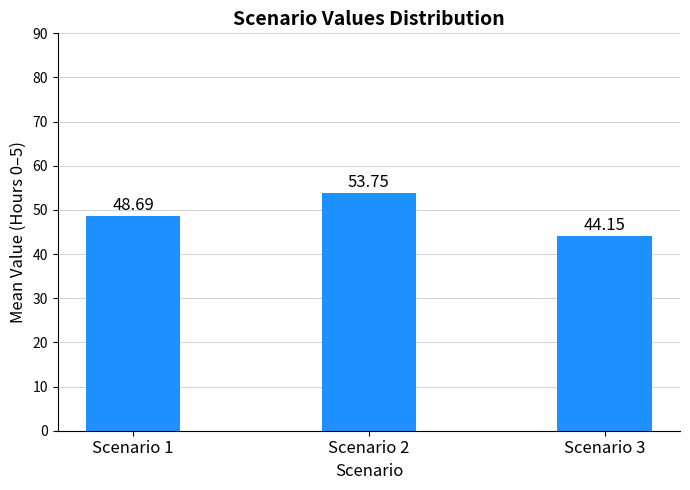

What is the smallest value displayed?

44.2